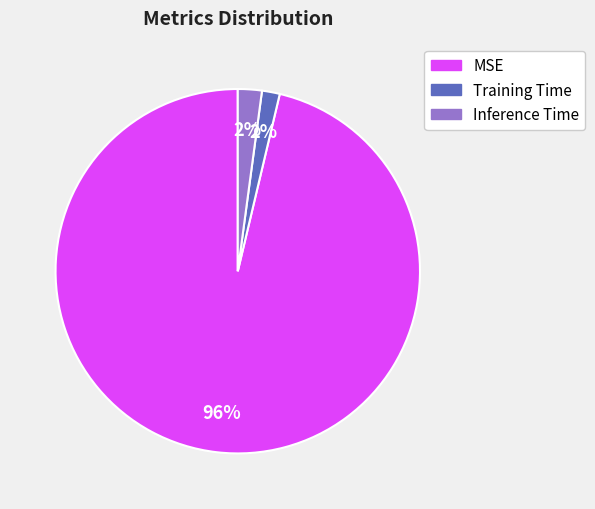

Which slice is the largest?

MSE